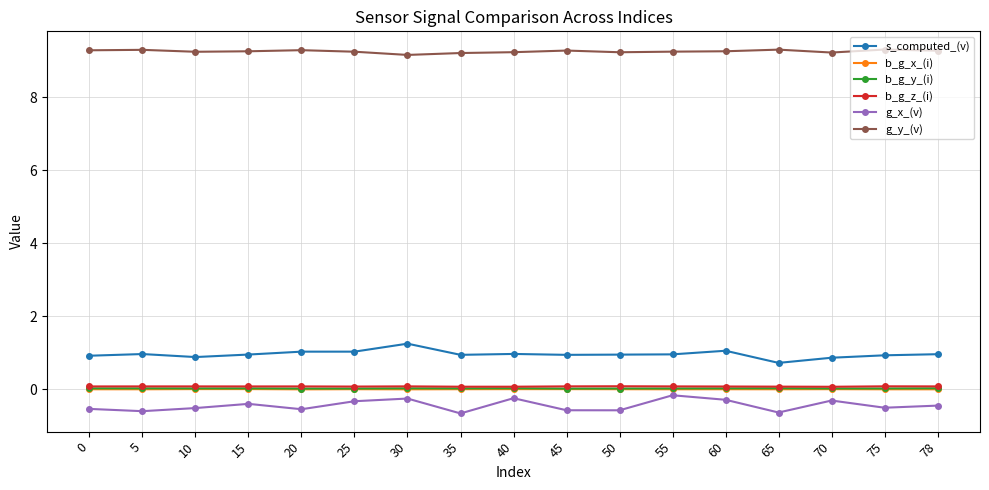

True or false: s_computed_(v) has a value of 1.0 at 40.

True